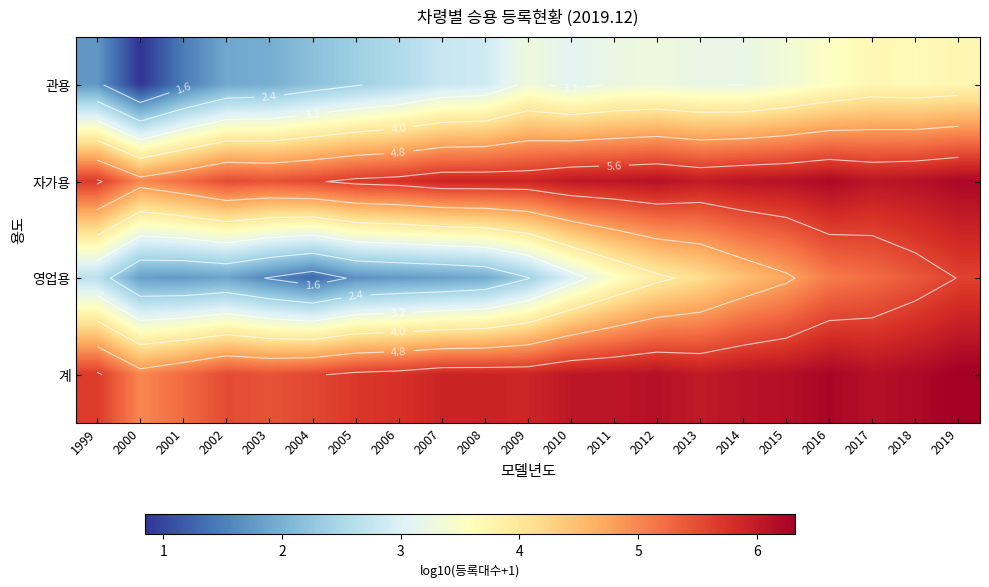

What is the difference between the maximum and minimum values in the 계 series?

1.3